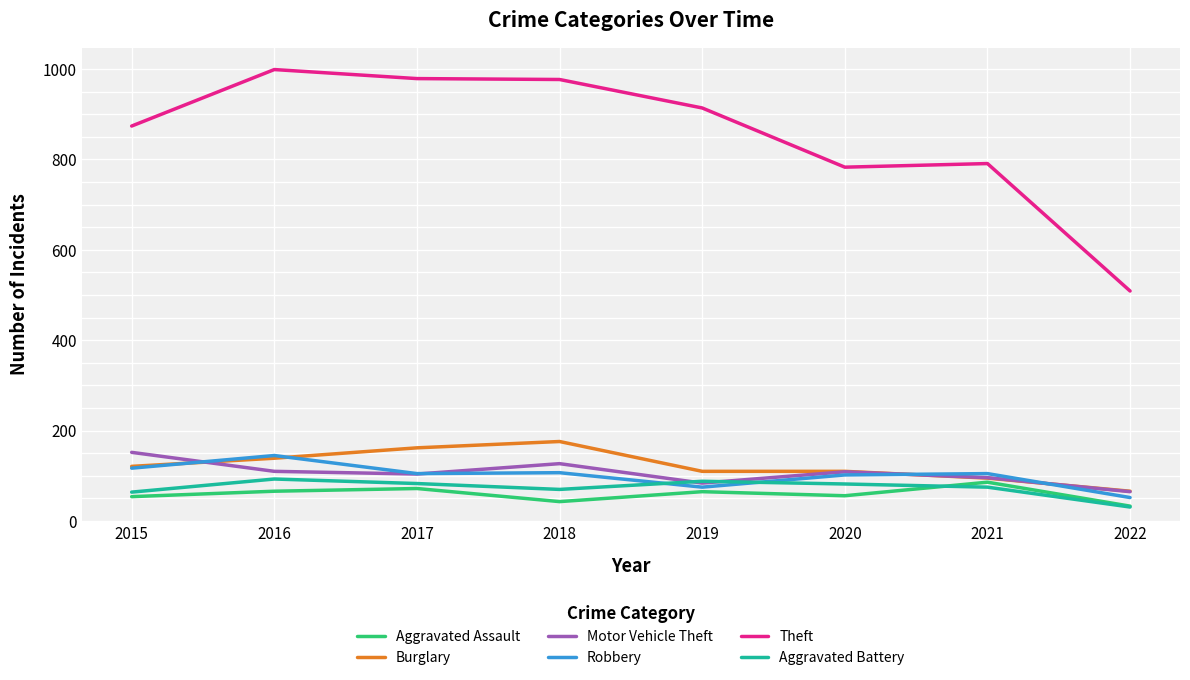

True or false: Robbery and Aggravated Battery cross at least once.

True